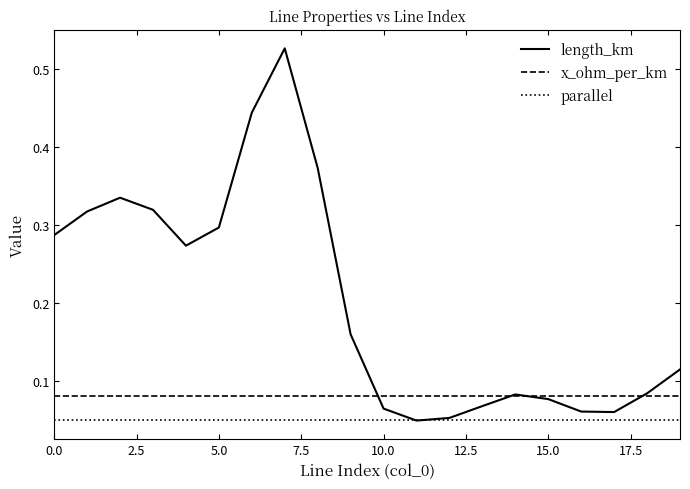

Which series has the largest total across all categories?

length_km